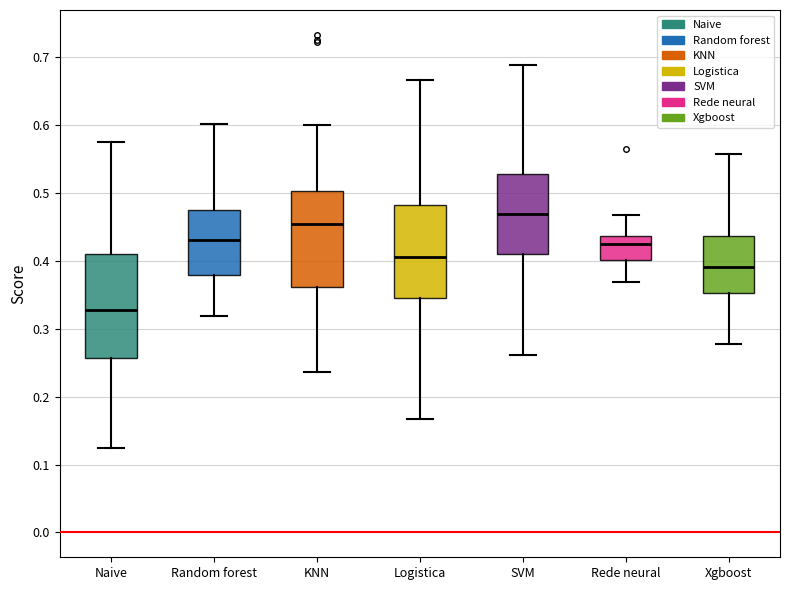

Where is the upper edge of the box for SVM on the y-axis? The values are not printed on the chart, so give them approximately, as read against the axis.

0.53